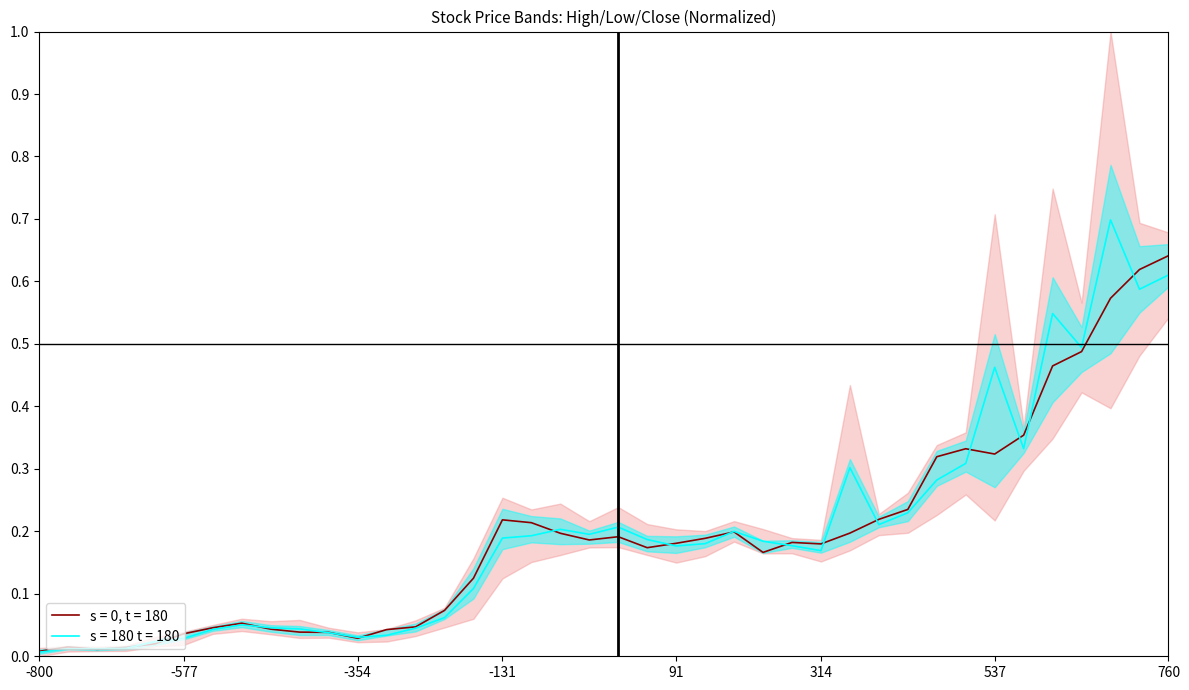

Is it true that s = 180 t = 180 equals 0.8 at 537?

False